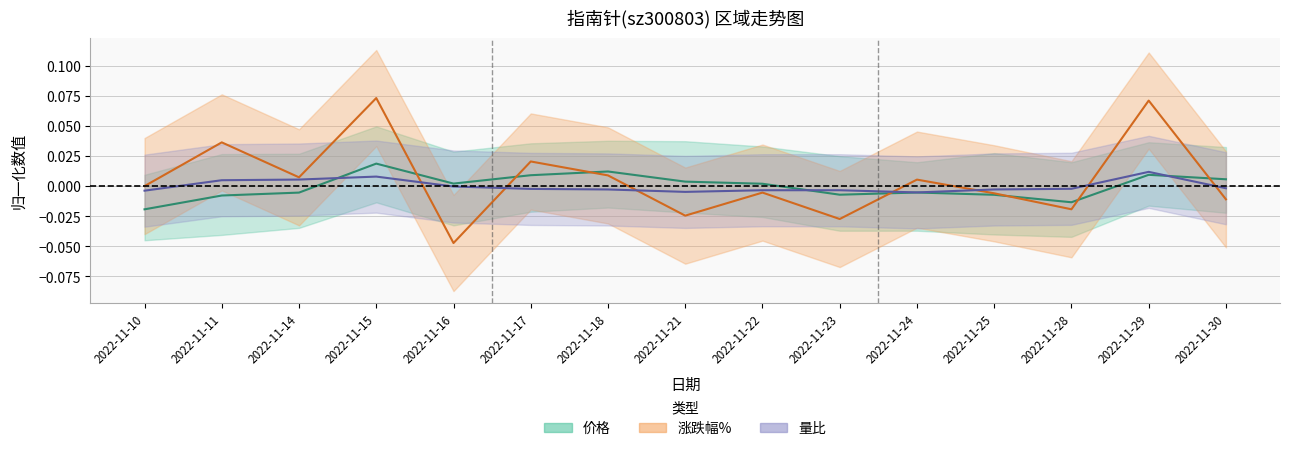

Which category has the highest value in the 价格 series?

2022-11-15